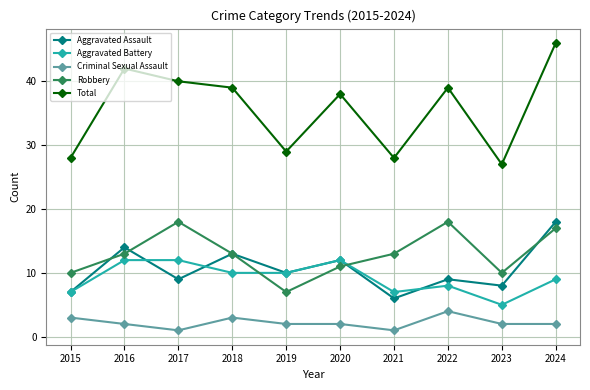

True or false: Criminal Sexual Assault has a value of 2 at 2020.

True